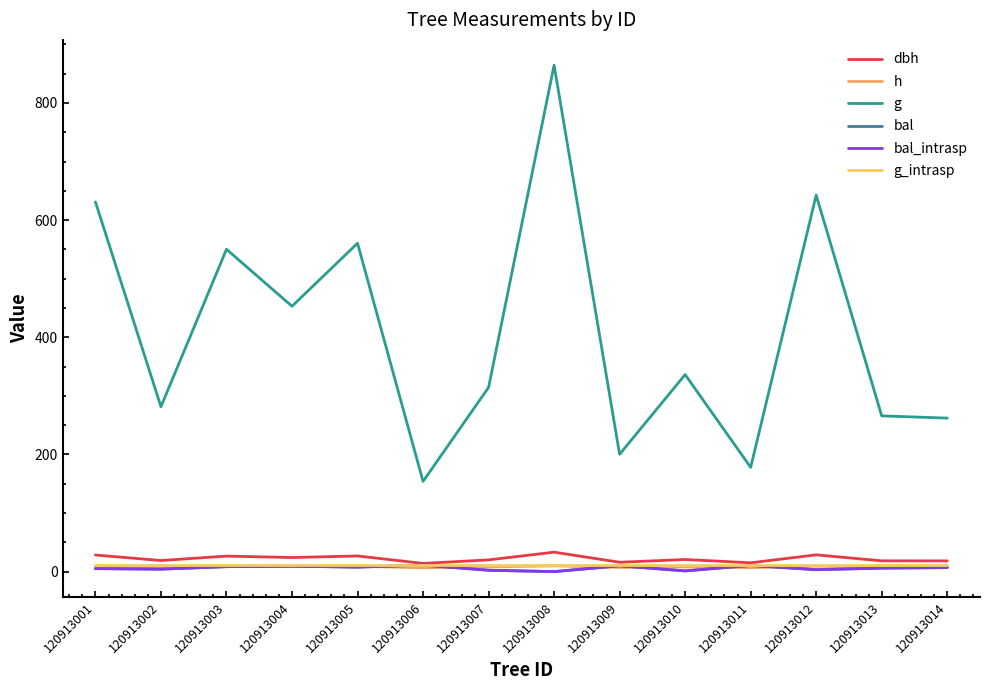

Is this an area chart (filled region under the line)?

No